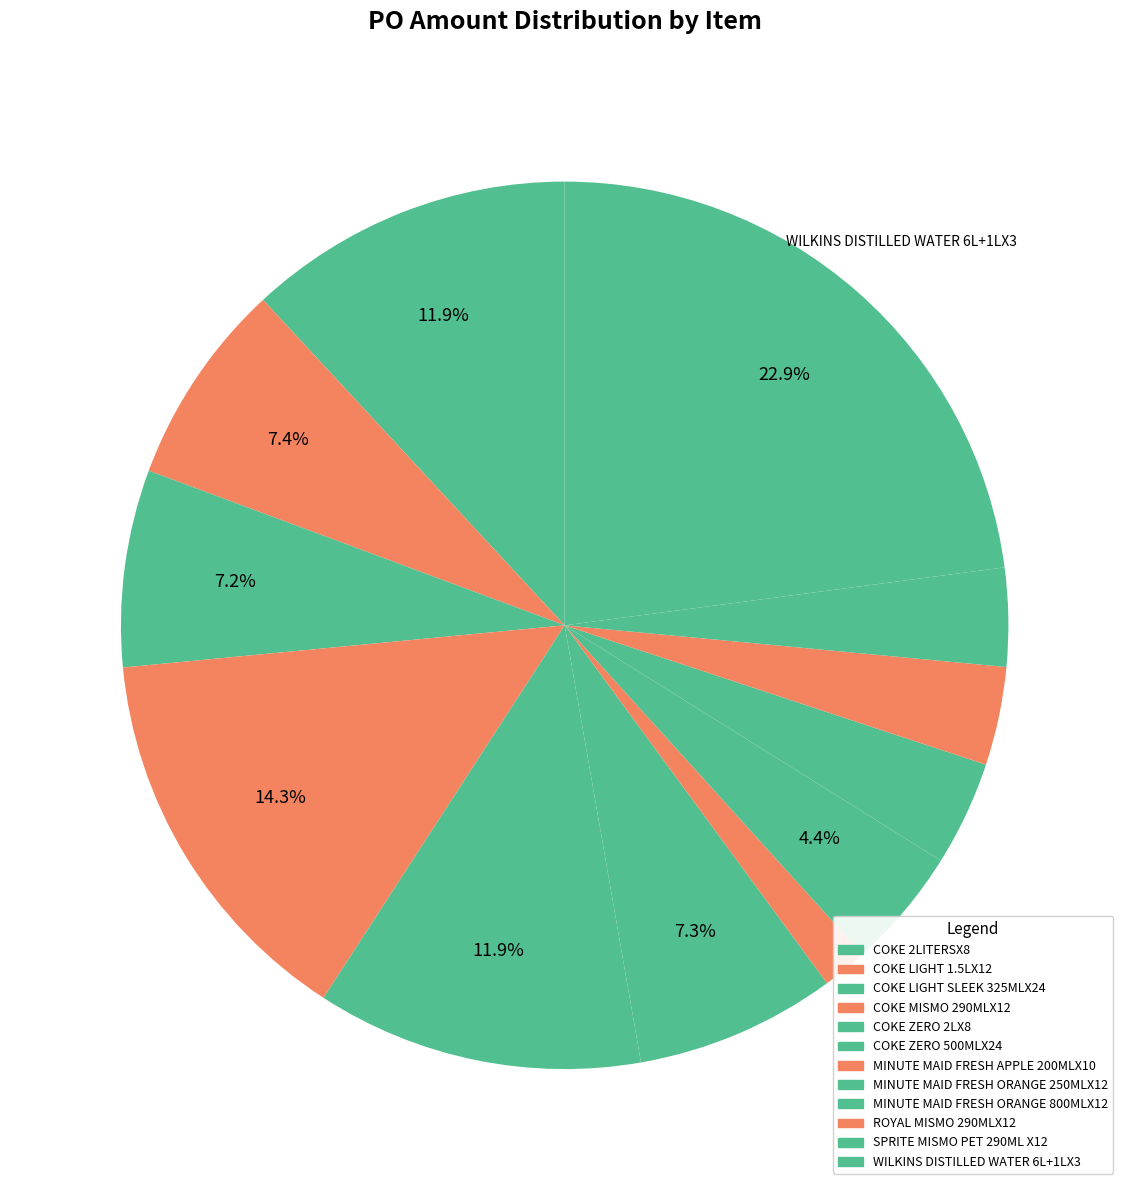

How many segments does this pie chart have?

12